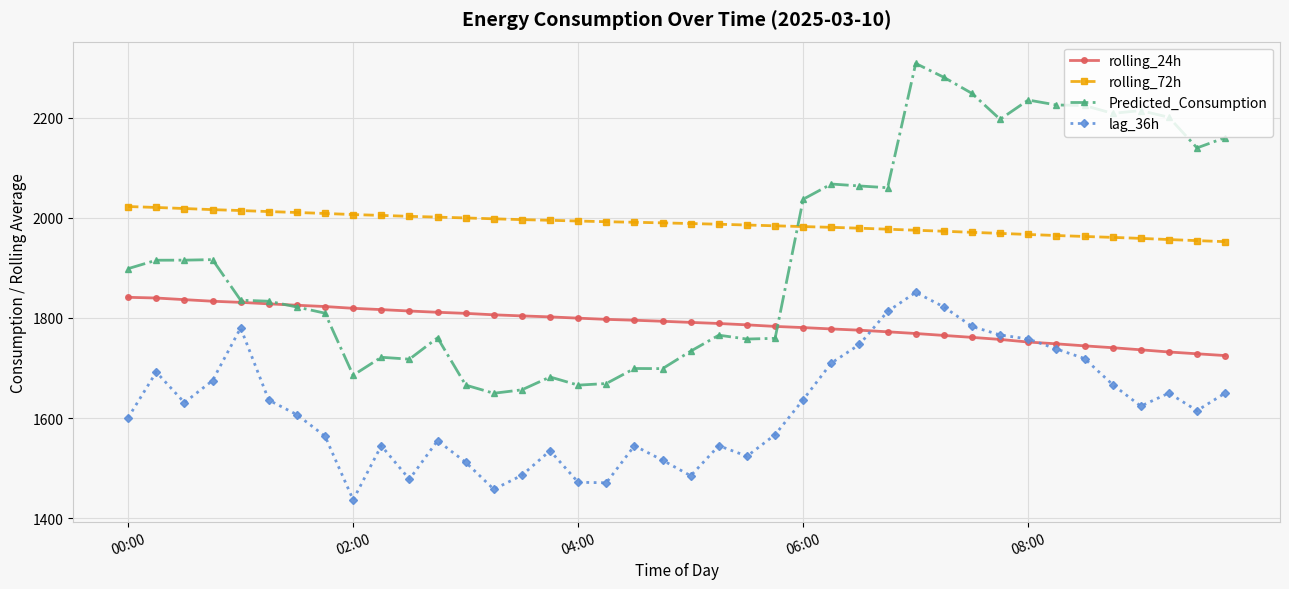

List the series in order of their peak value, lowest first.

rolling_24h, lag_36h, rolling_72h, Predicted_Consumption